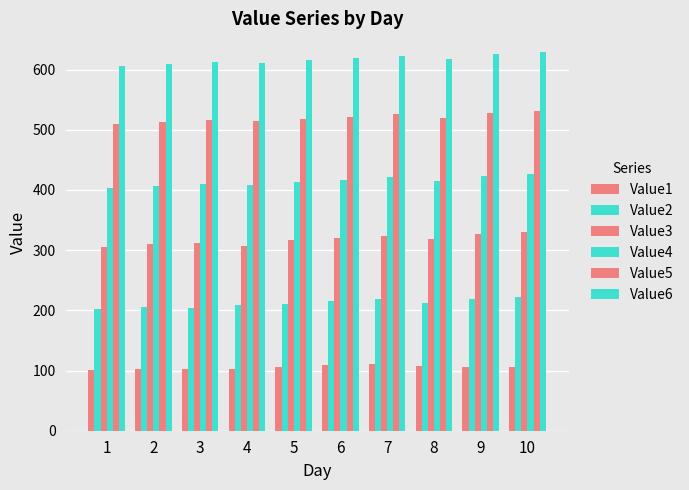

How many data points in Value6 are above 617?

5